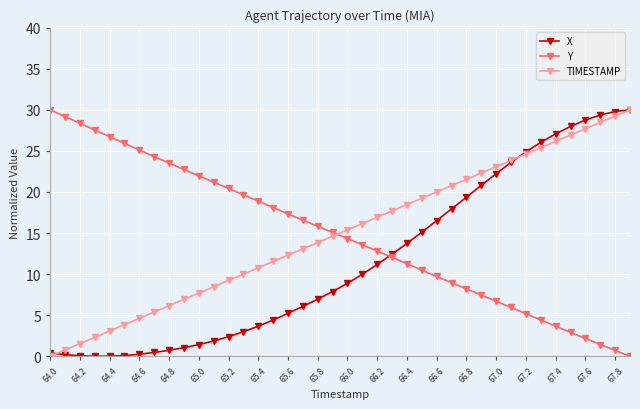

How many lines are shown in the chart?

3